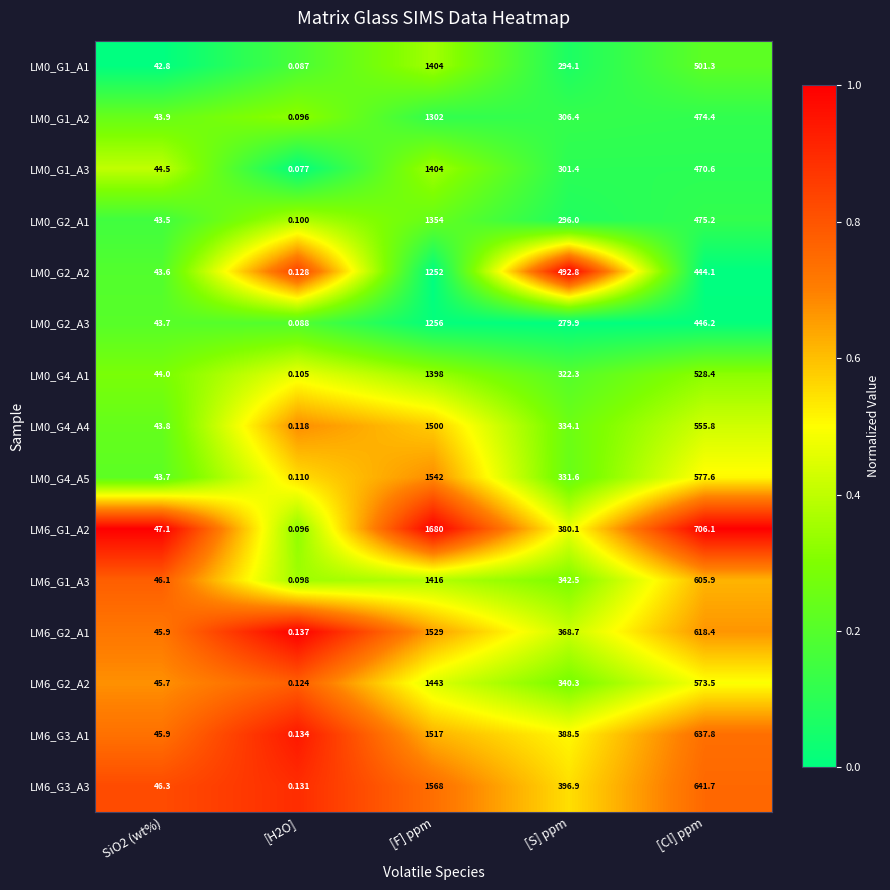

Where is LM6_G2_A2 nearest to the value 721?

[Cl] ppm